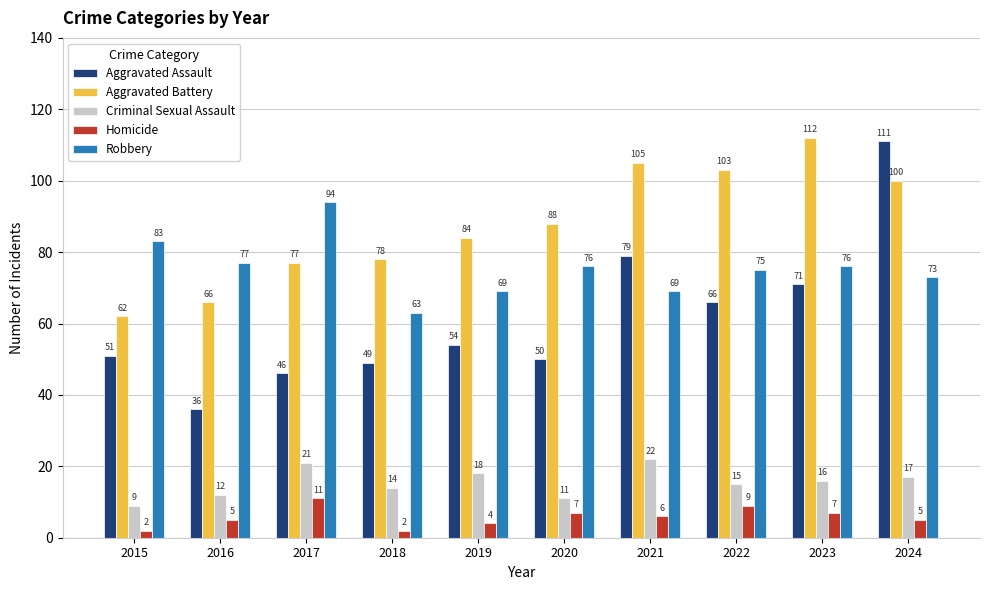

Are the bars horizontal?

No